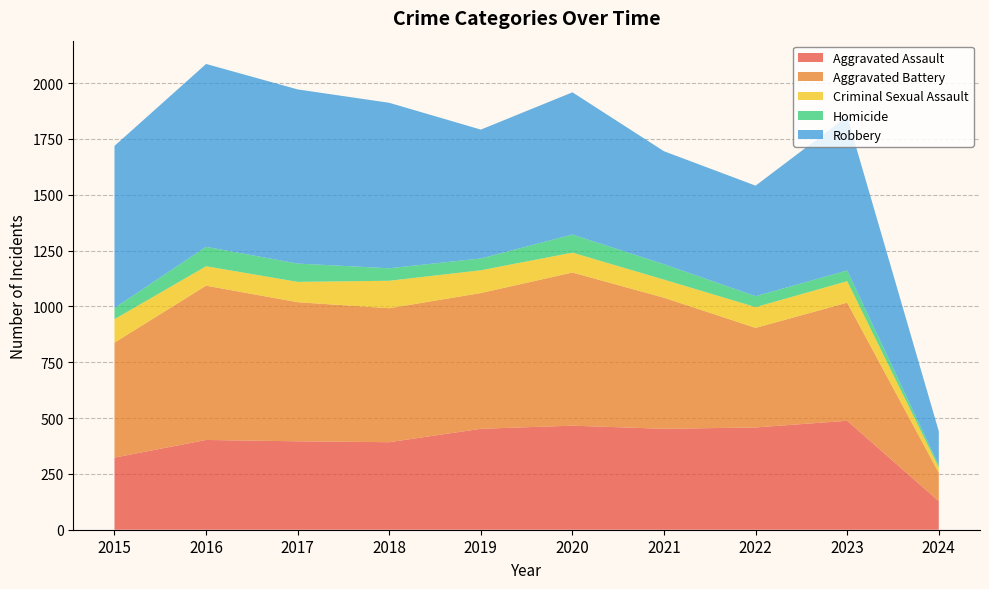

Reading left to right, what are all the values shown in this chart?

Aggravated Assault: 2015=323	2016=402	2017=396	2018=392	2019=452	2020=466	2021=452	2022=458	2023=488	2024=128
Aggravated Battery: 2015=515	2016=691	2017=623	2018=600	2019=608	2020=686	2021=587	2022=446	2023=529	2024=127
Criminal Sexual Assault: 2015=105	2016=87	2017=91	2018=123	2019=102	2020=89	2021=81	2022=93	2023=96	2024=24
Homicide: 2015=50	2016=87	2017=82	2018=56	2019=53	2020=81	2021=69	2022=49	2023=48	2024=10
Robbery: 2015=726	2016=819	2017=780	2018=741	2019=577	2020=637	2021=506	2022=495	2023=690	2024=152